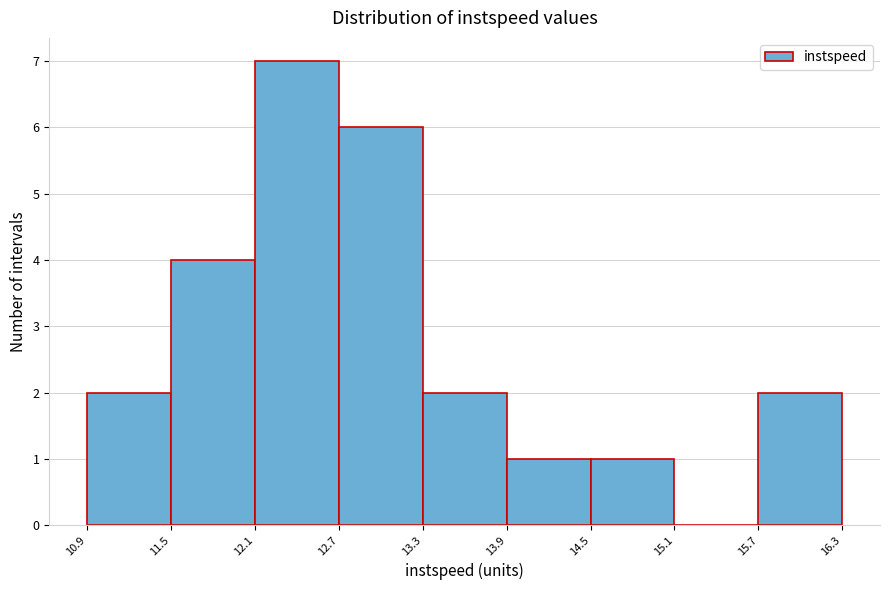

Over which range of the x-axis is the bar tallest?

12.1 to 12.7